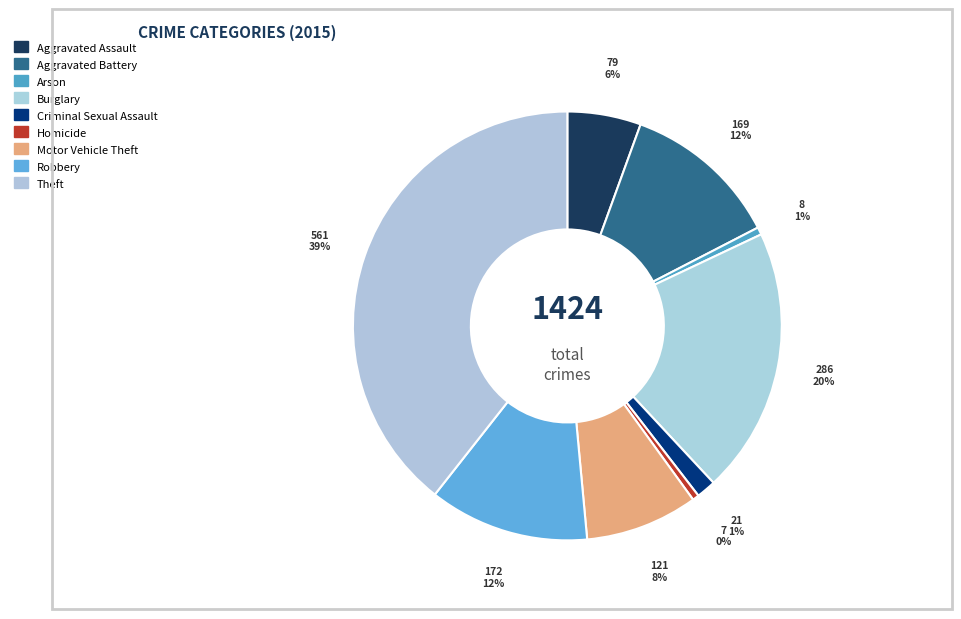

To the nearest percent, what percentage of the pie is Aggravated Assault?

6%